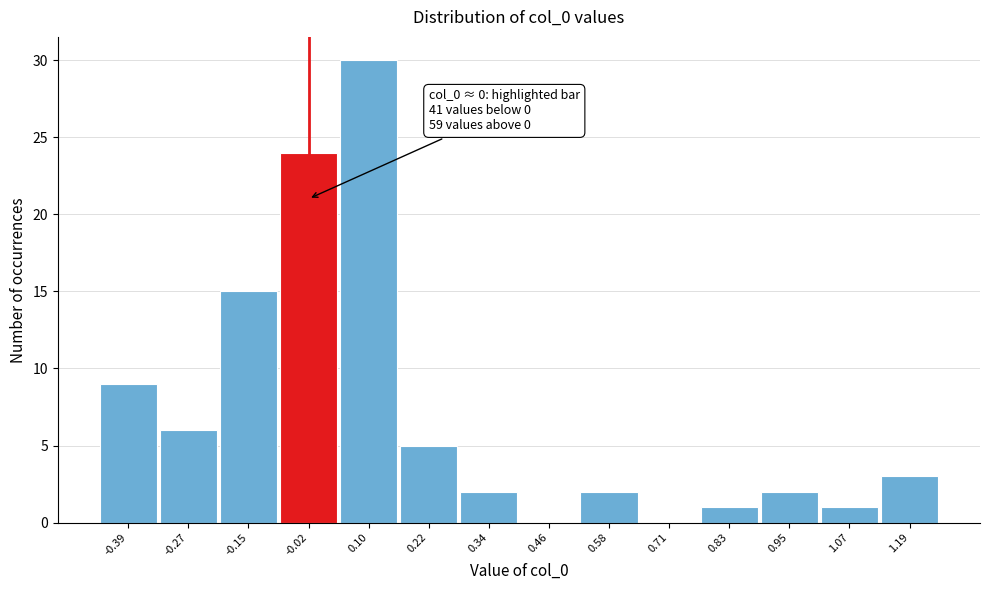

Which range on the x-axis has the tallest bar?

0.04 to 0.16